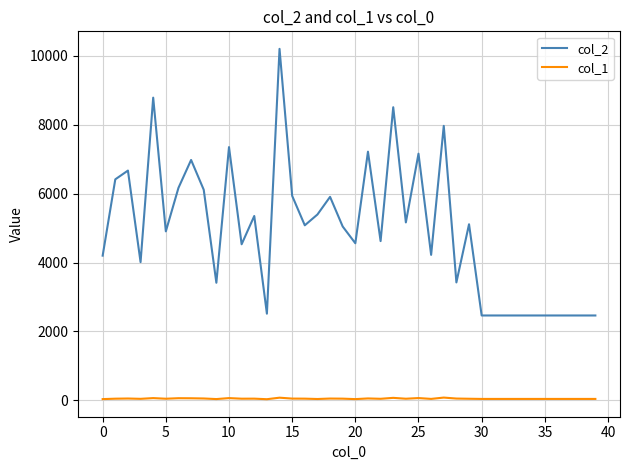

True or false: col_2 and col_1 intersect in this chart.

False